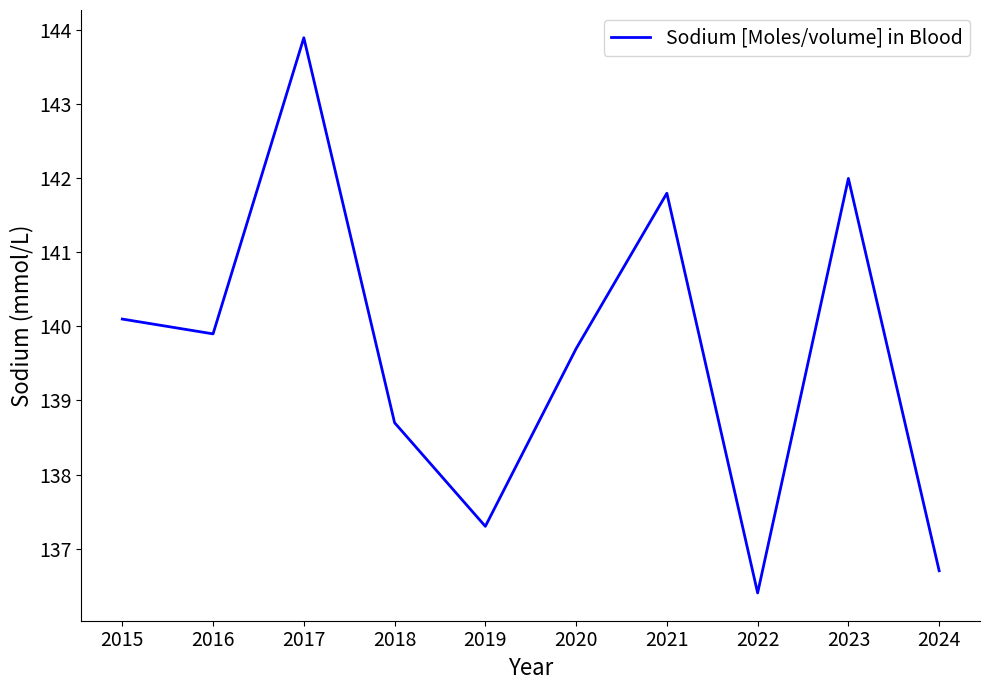

At which category does the chart reach its peak across all series?

2017